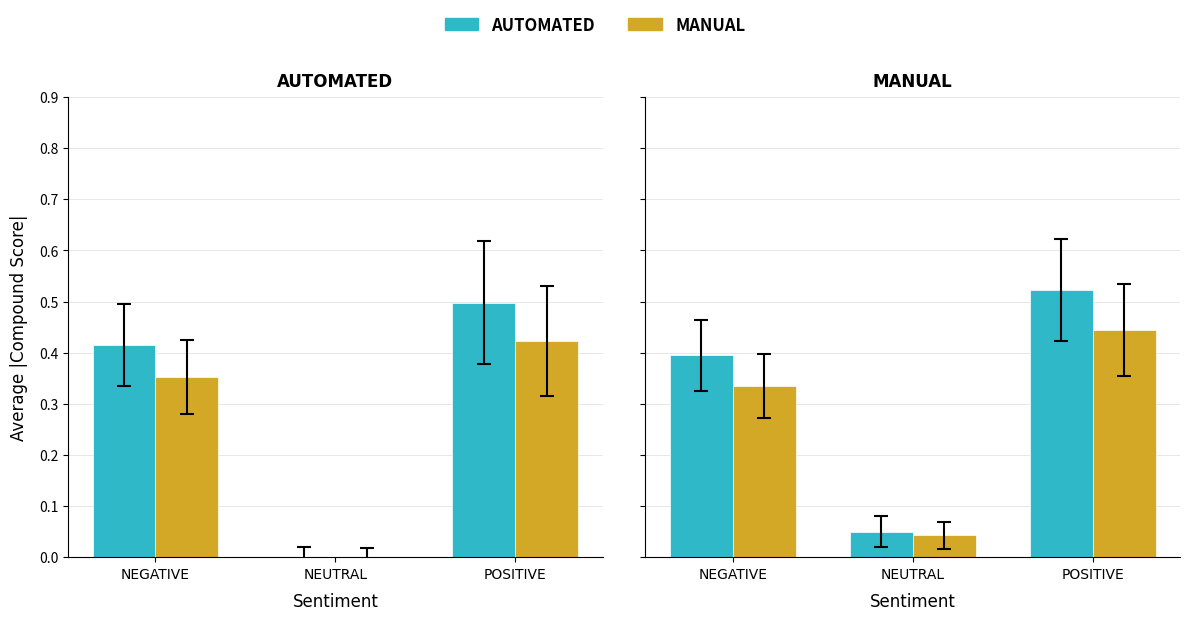

Is it true that automated equals 0.1 at NEUTRAL?

False